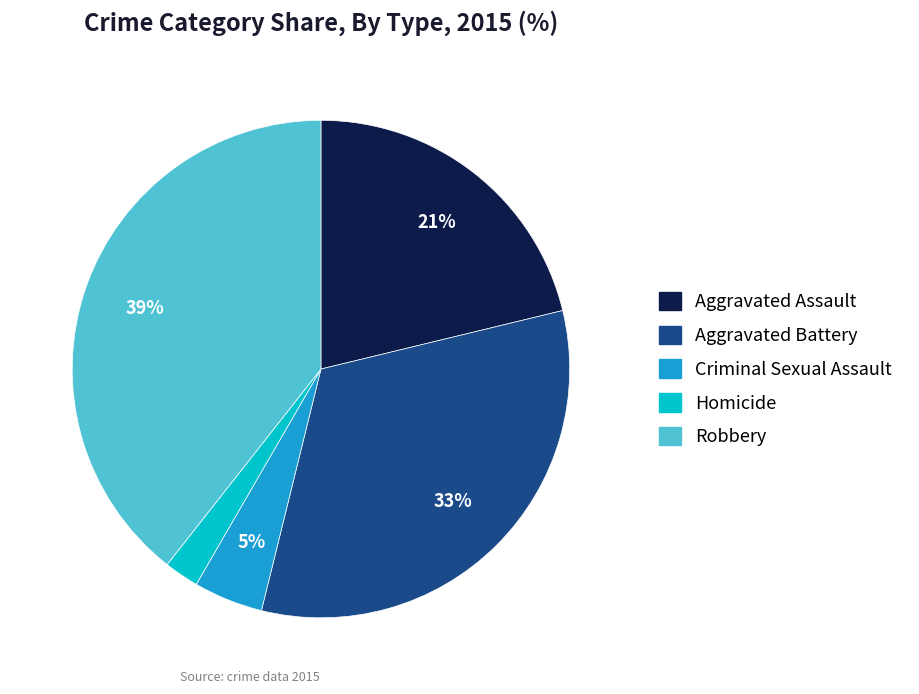

Which has a higher value, Homicide or Criminal Sexual Assault?

Criminal Sexual Assault